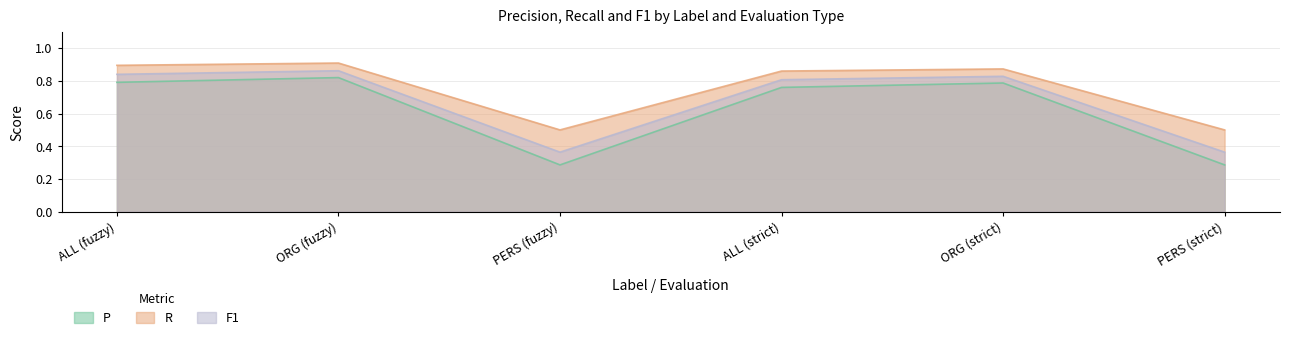

What is the maximum value for F1?

0.9